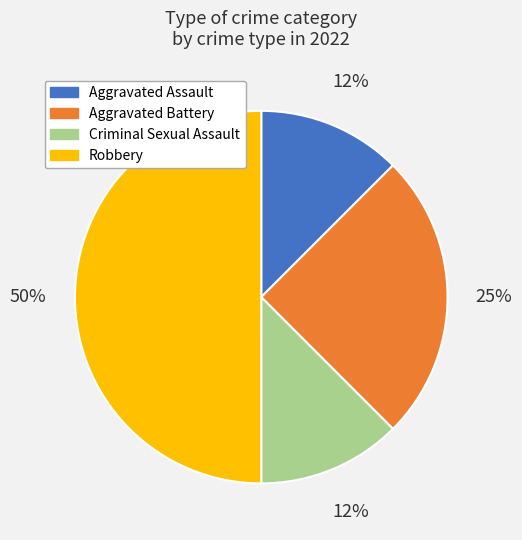

To the nearest percent, what is the average slice percentage?

25%